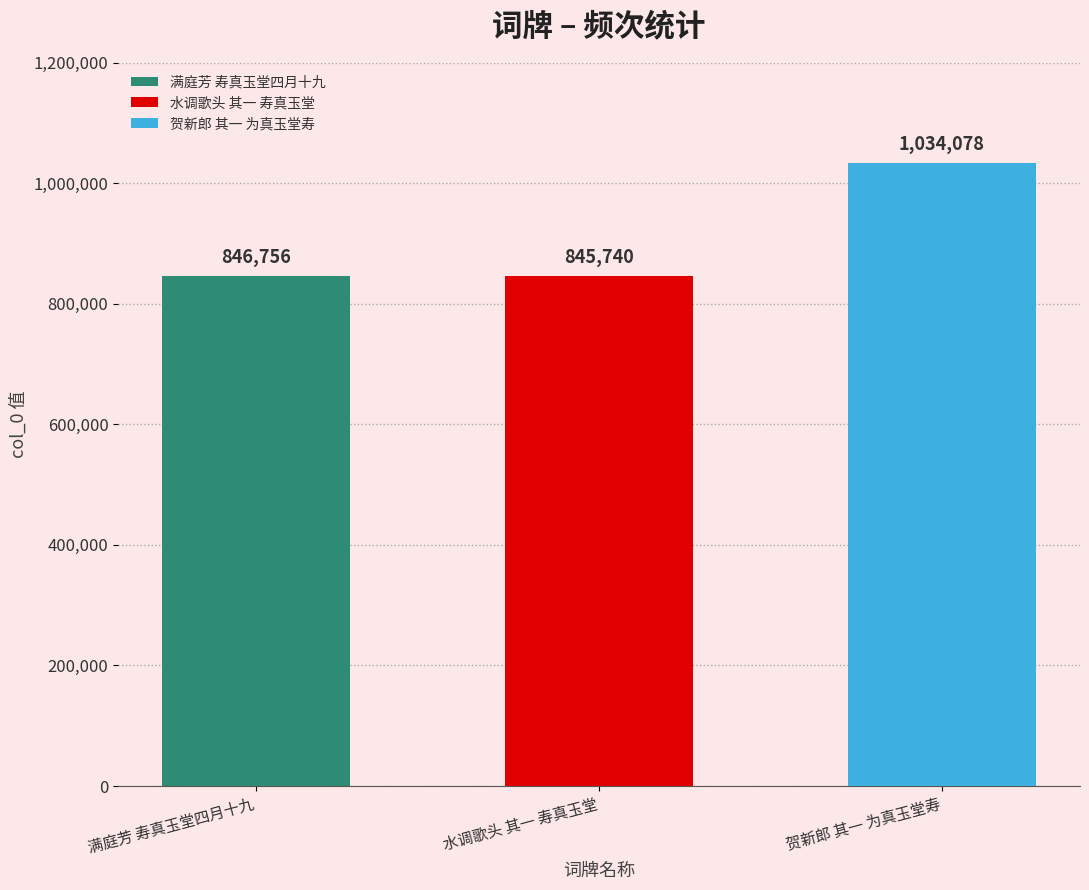

How many bars are there in total?

3